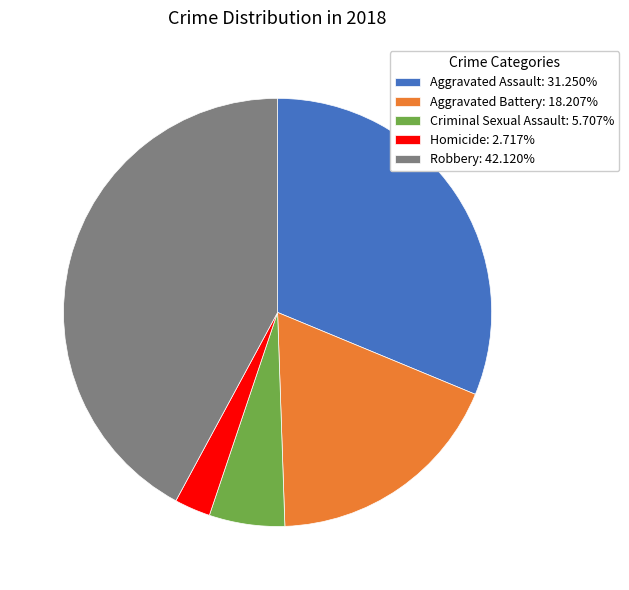

Which has a higher value, Criminal Sexual Assault or Robbery?

Robbery